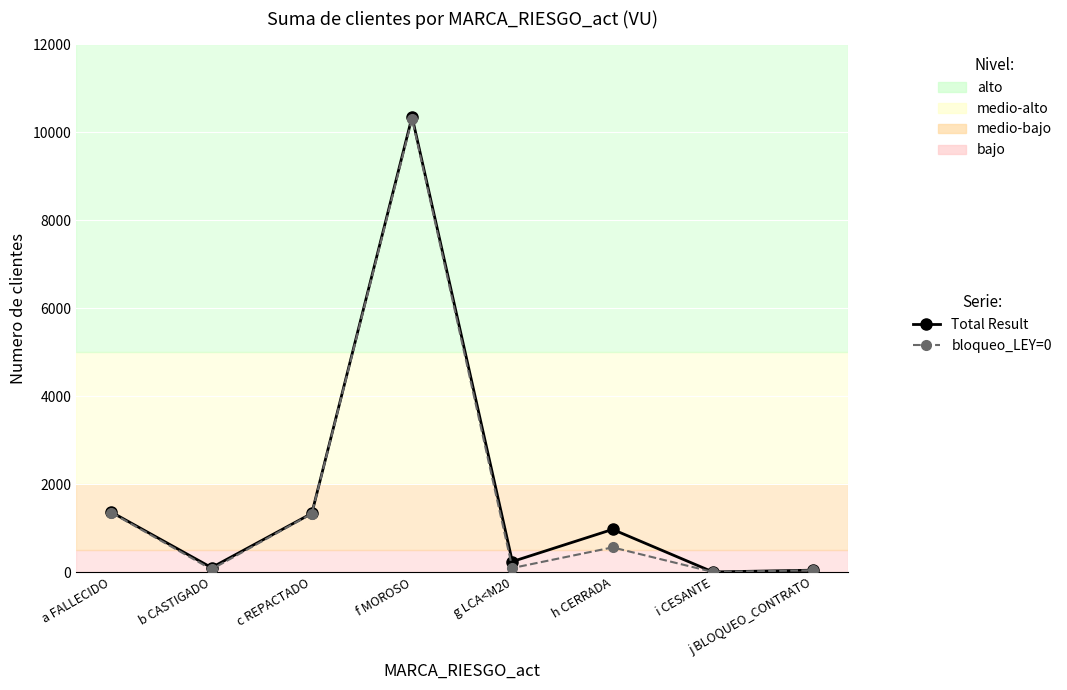

Is the value of bloqueo_LEY=0 at g LCA<M20 greater than the value of Total Result at h CERRADA?

No